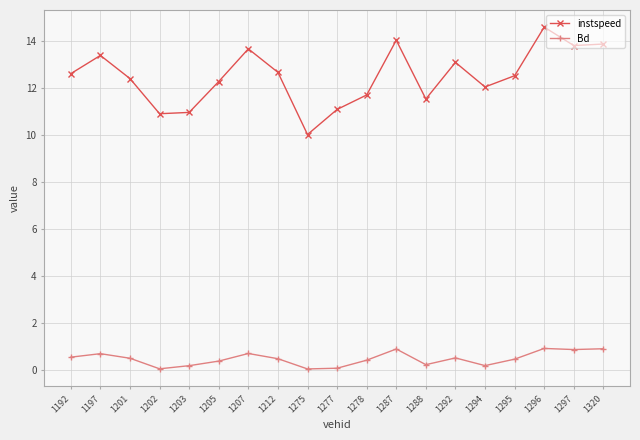

Does the chart have visible grid lines?

Yes